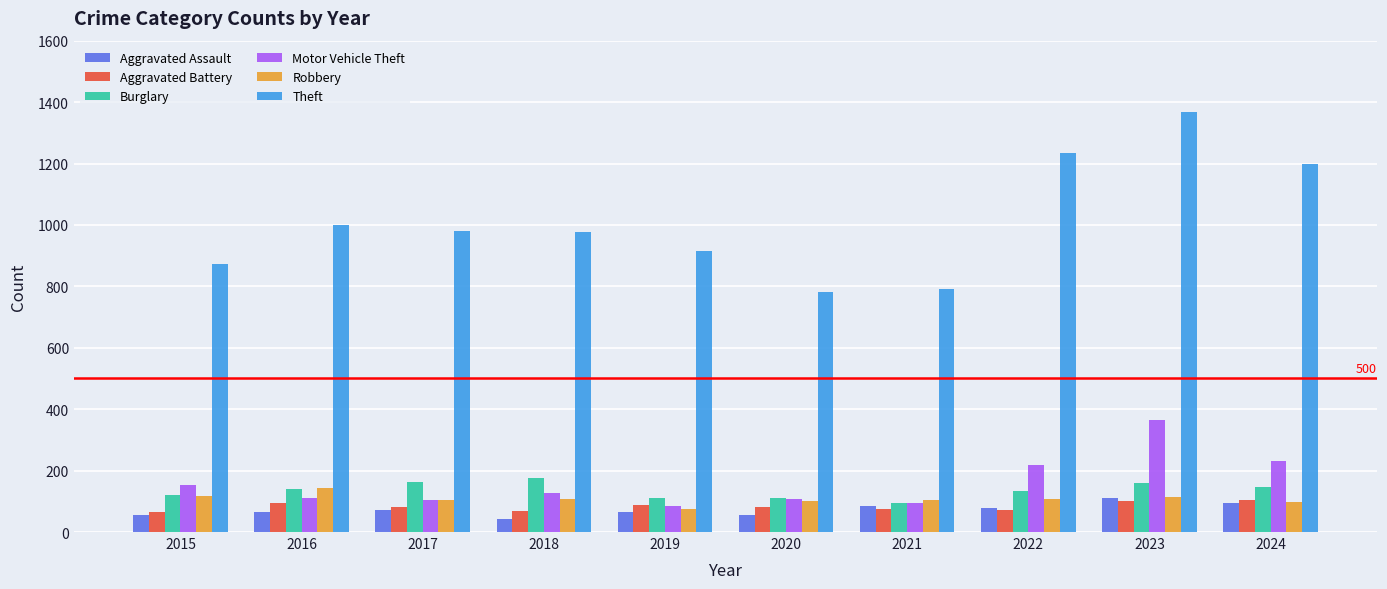

Between 2016 and 2020, which series saw the biggest shift?

Theft